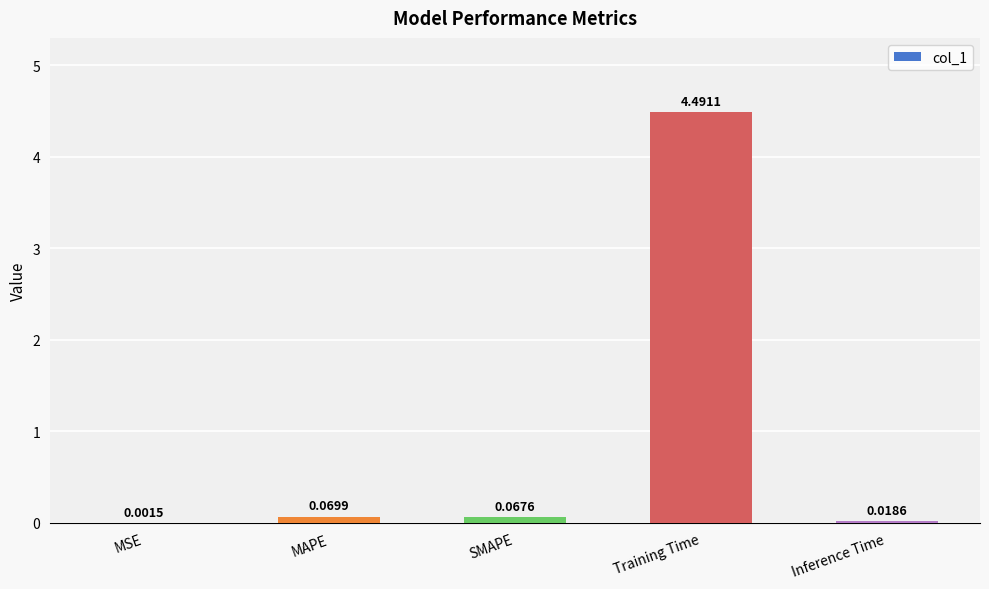

What is the sum of all values?

4.6